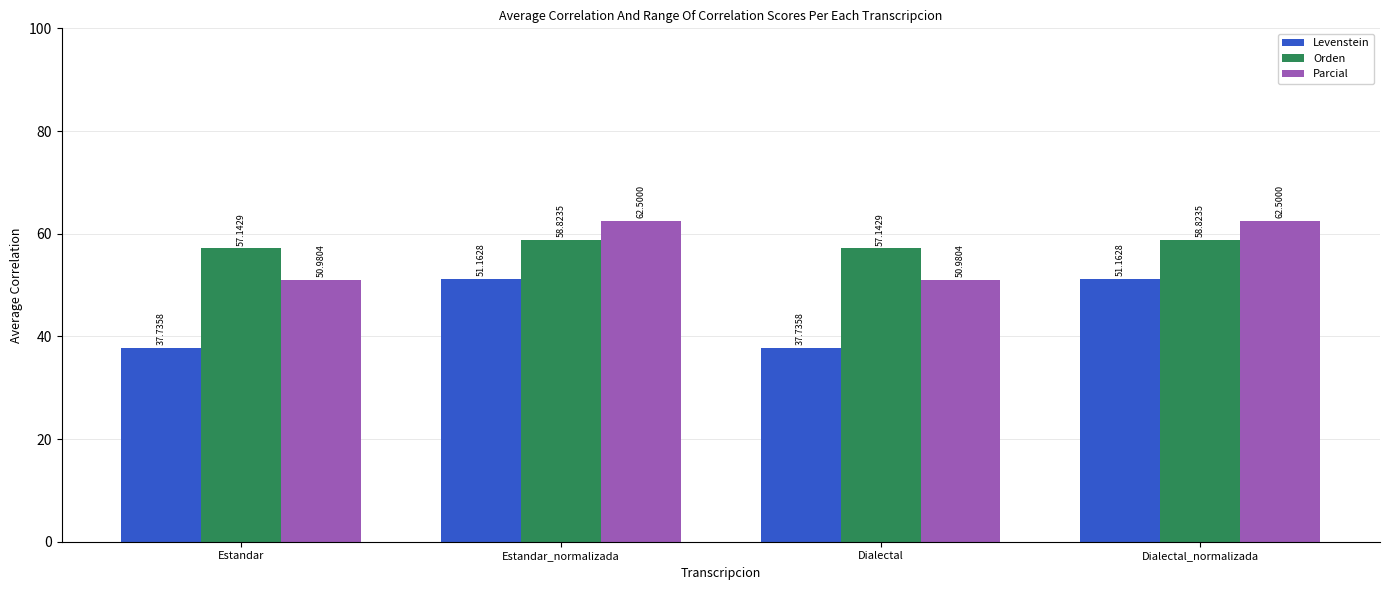

How many data points does each series have?

4